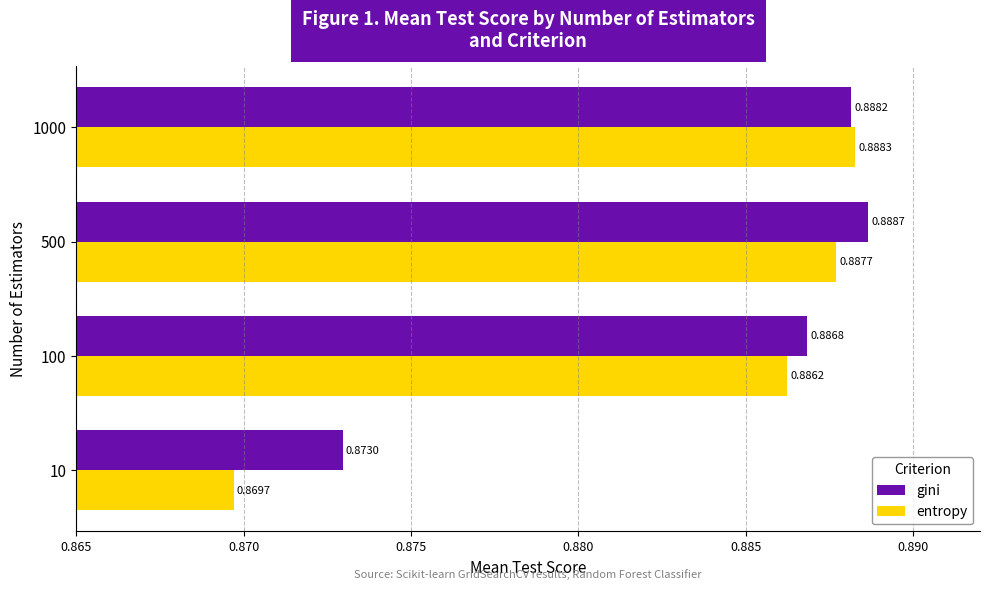

List the labels in order of entropy value, largest first.

1000, 500, 100, 10